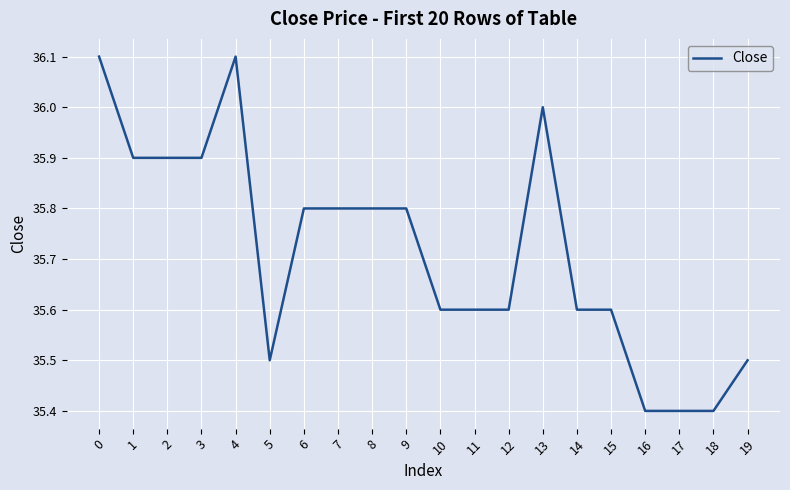

Approximately how many times larger is the value at 6 compared to 1?

1.0